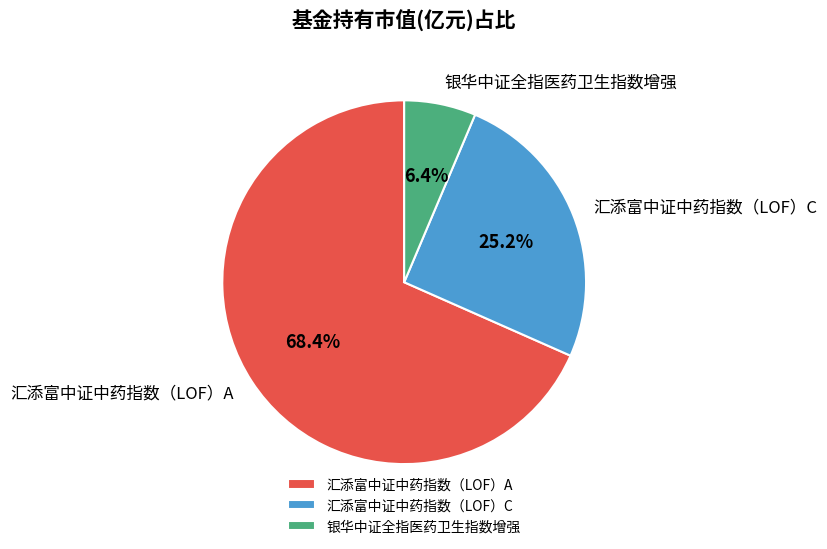

What is the largest slice in the pie chart?

汇添富中证中药指数（LOF）A